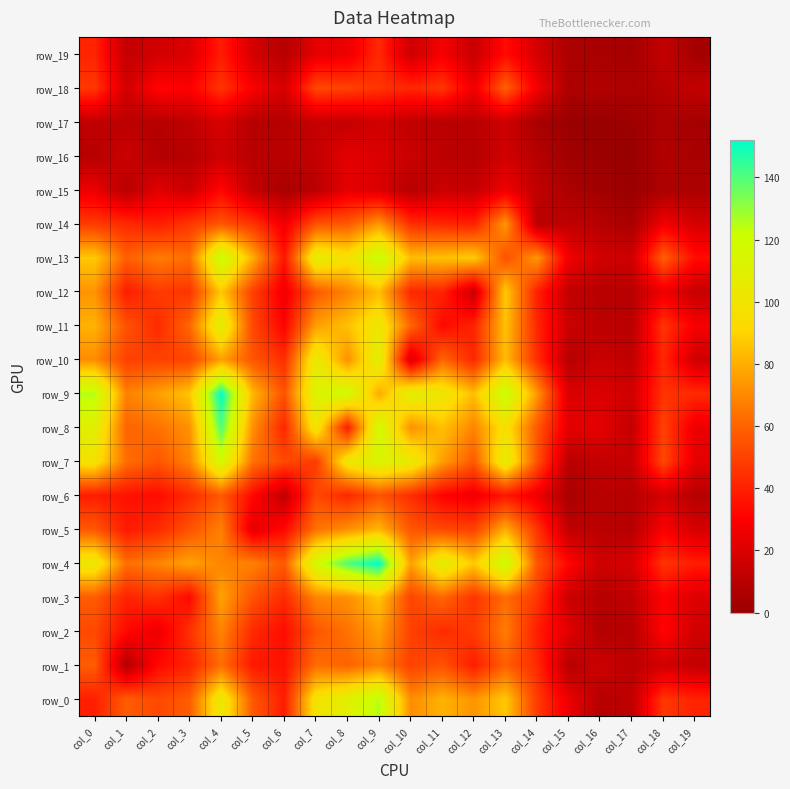

The row_12 series shows 42 at col_10. True or false?

True